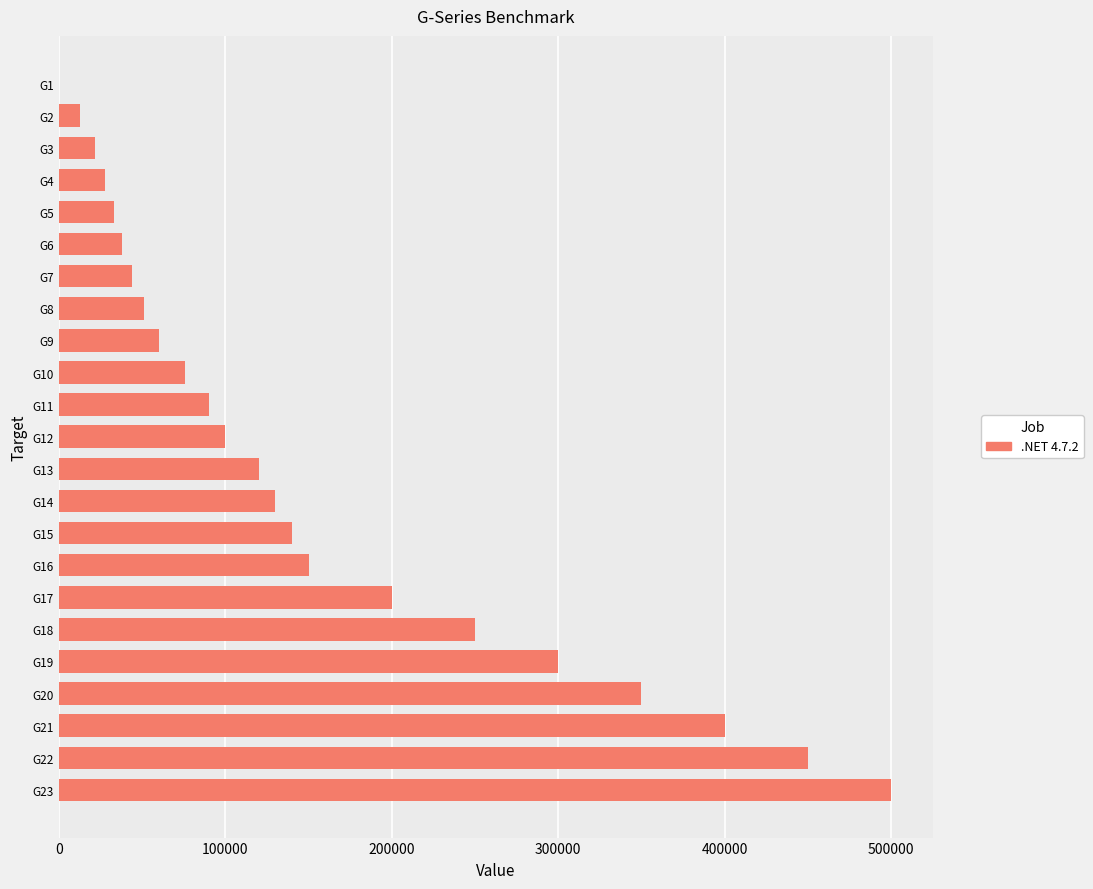

Between G23 and G3, which is larger?

G23